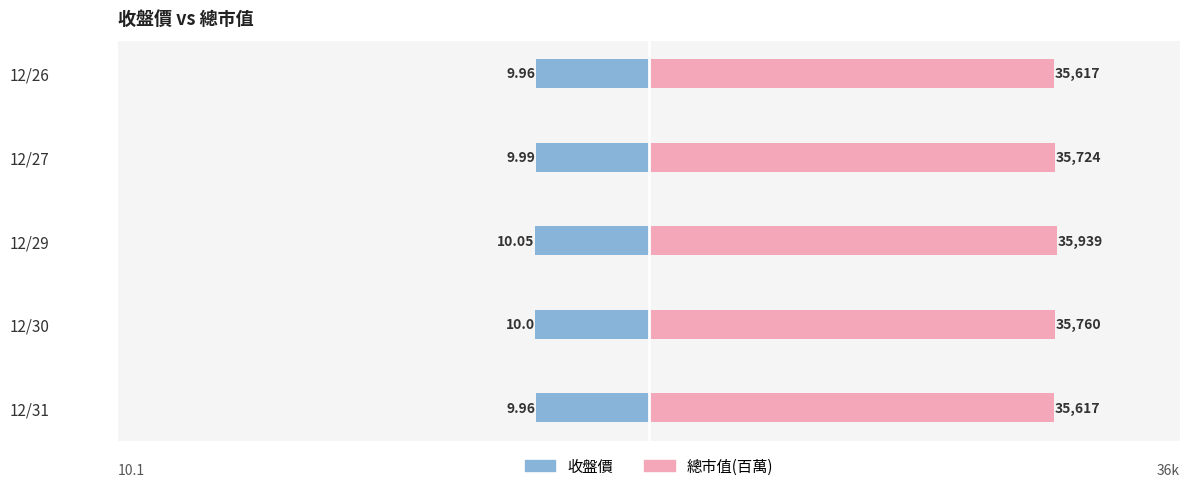

What is the maximum value for 總市值(千萬)?

35.9